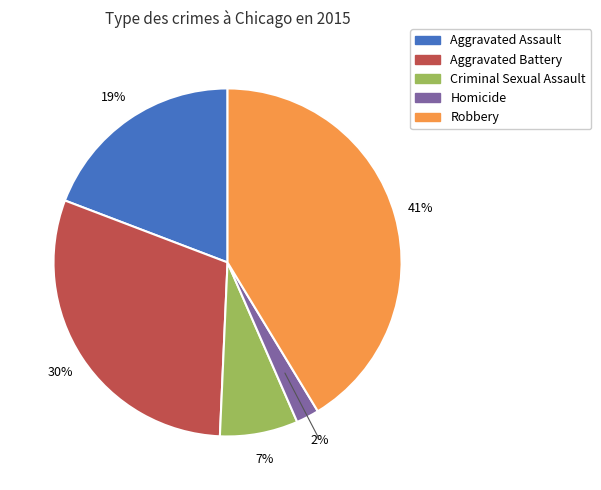

Which slice is the largest?

Robbery